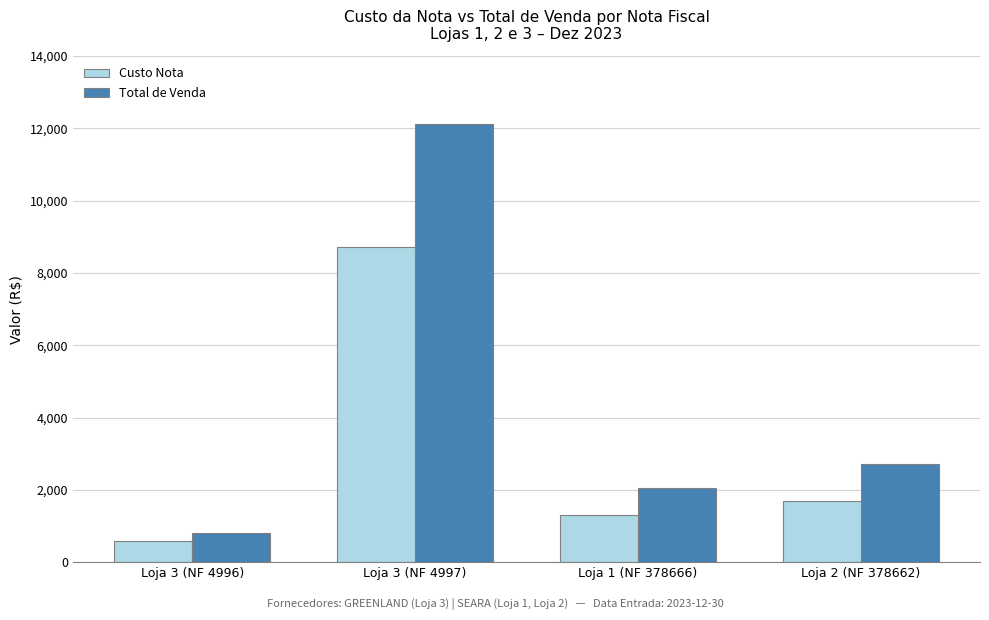

Count the number of categories in the chart.

4